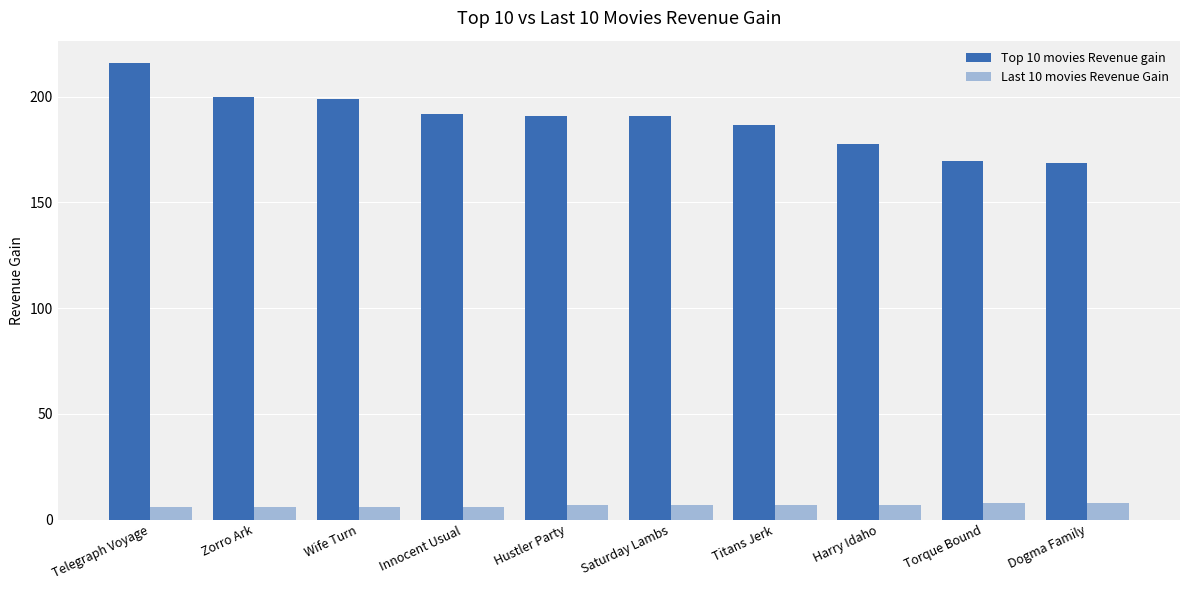

At which category is the sum across all series the highest?

Telegraph Voyage